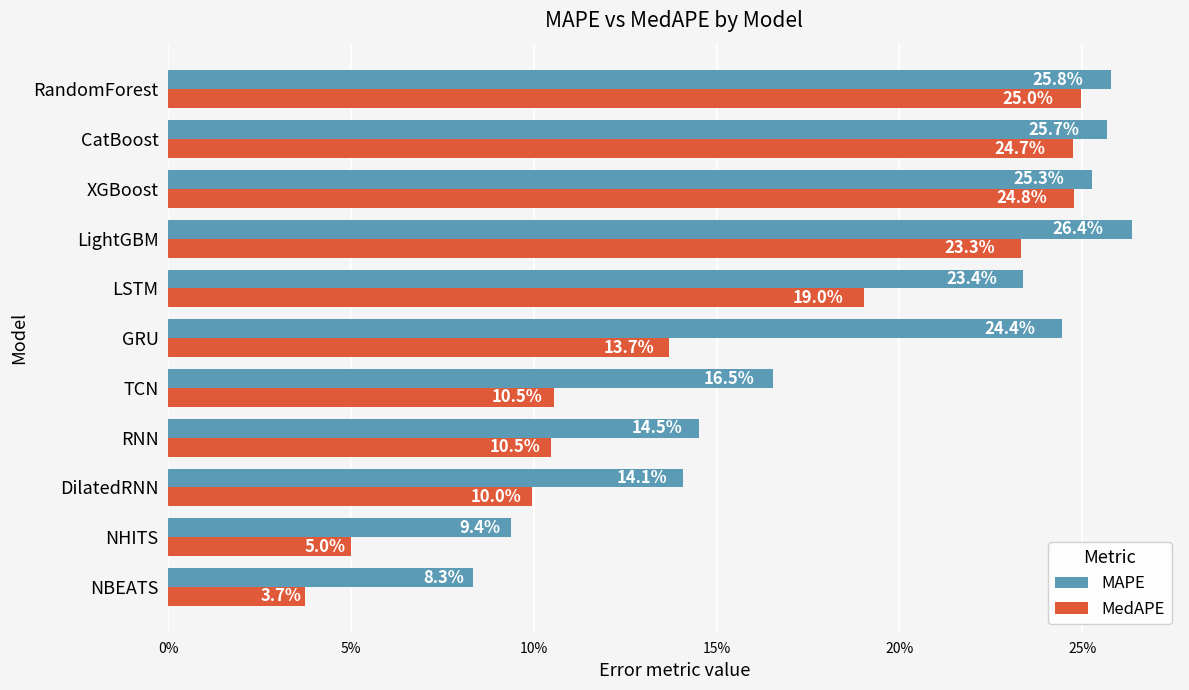

What are all the series names shown in the legend?

MAPE, MedAPE